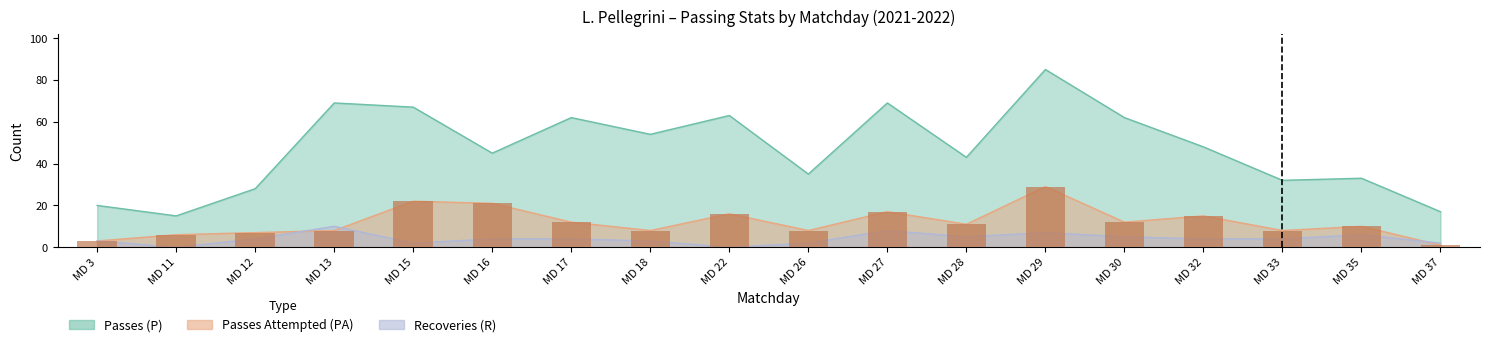

Reading left to right, list all the values displayed in this chart.

P: 20	15	28	69	67	45	62	54	63	35	69	43	85	62	48	32	33	17
PA: 3	6	7	8	22	21	12	8	16	8	17	11	29	12	15	8	10	1
R: 3	0	4	10	2	4	4	3	0	2	8	5	7	5	4	4	6	2